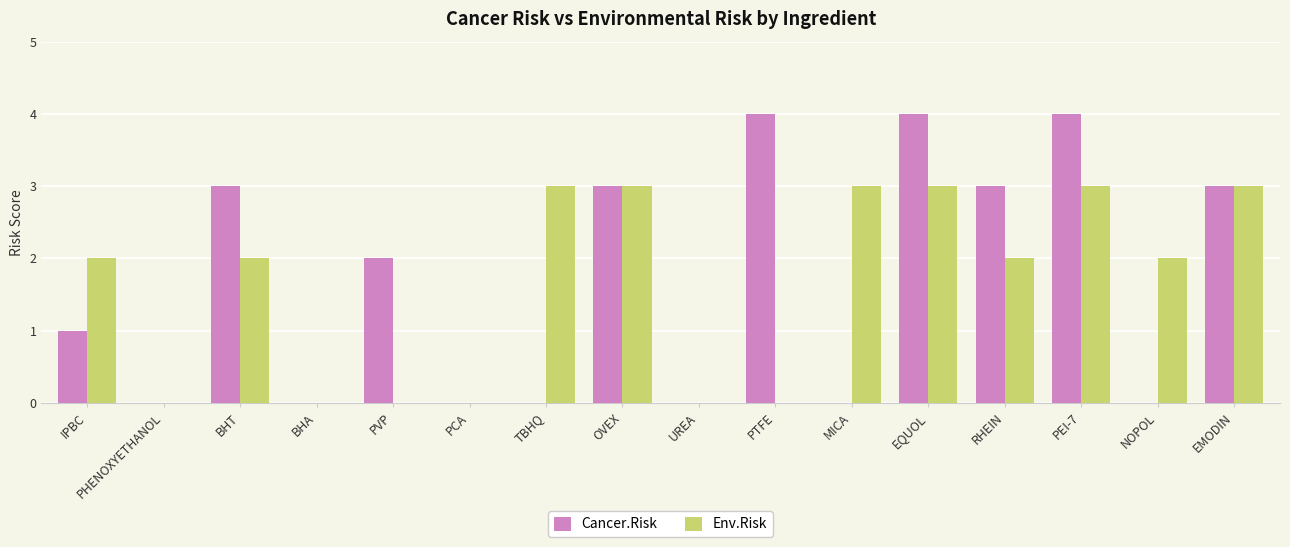

Are the bars grouped side by side (vs. stacked)?

Yes